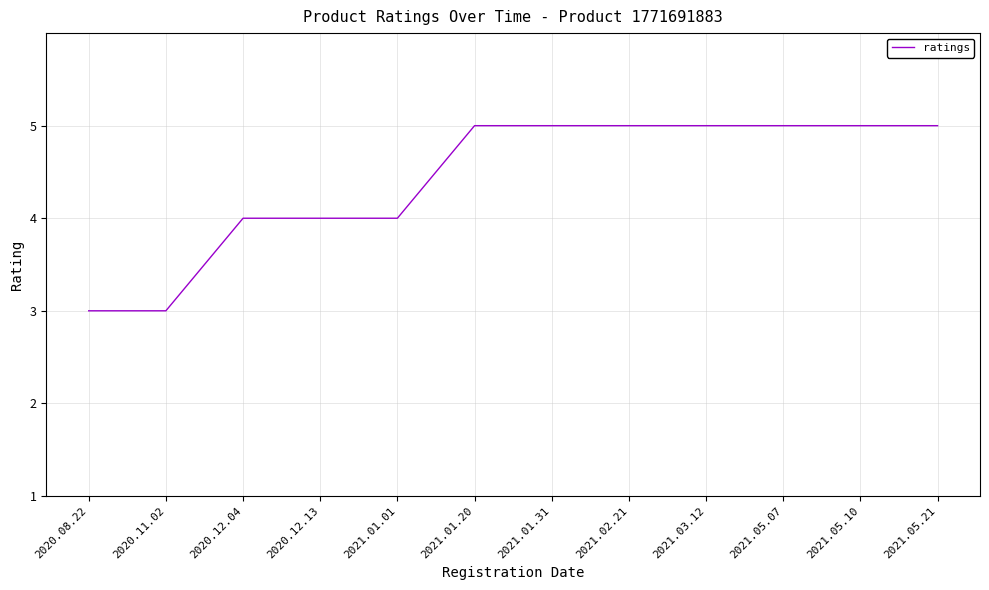

What is the smallest value displayed?

3